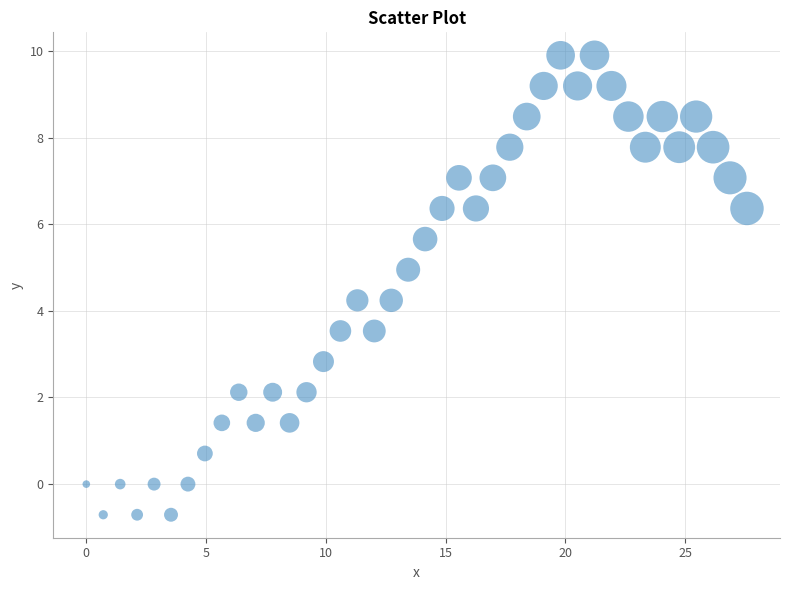

What is the range of X values (max minus min)?

27.6